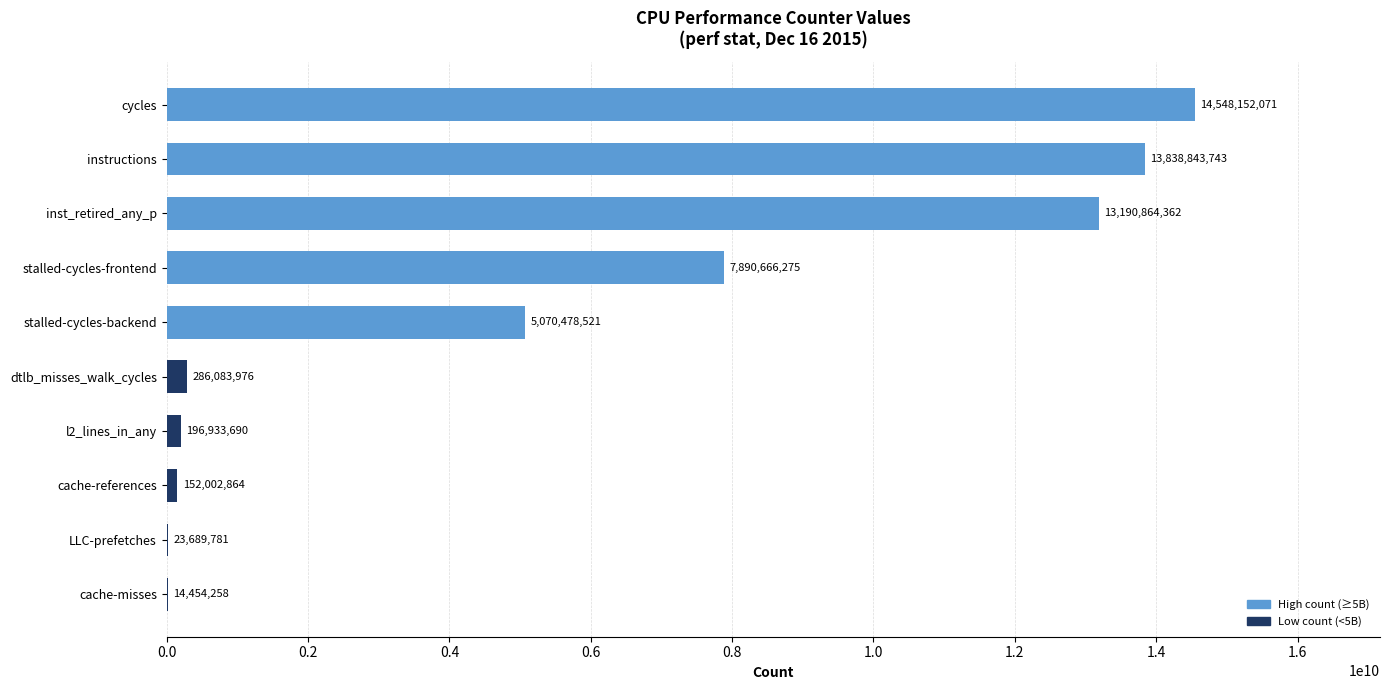

Reading bottom to top, list all the values displayed in this chart.

cache-misses=14454258	LLC-prefetches=23689781	cache-references=152002864	l2_lines_in_any=196933690	dtlb_misses_walk_cycles=286083976	stalled-cycles-backend=5070478521	stalled-cycles-frontend=7890666275	inst_retired_any_p=13190864362	instructions=13838843743	cycles=14548152071